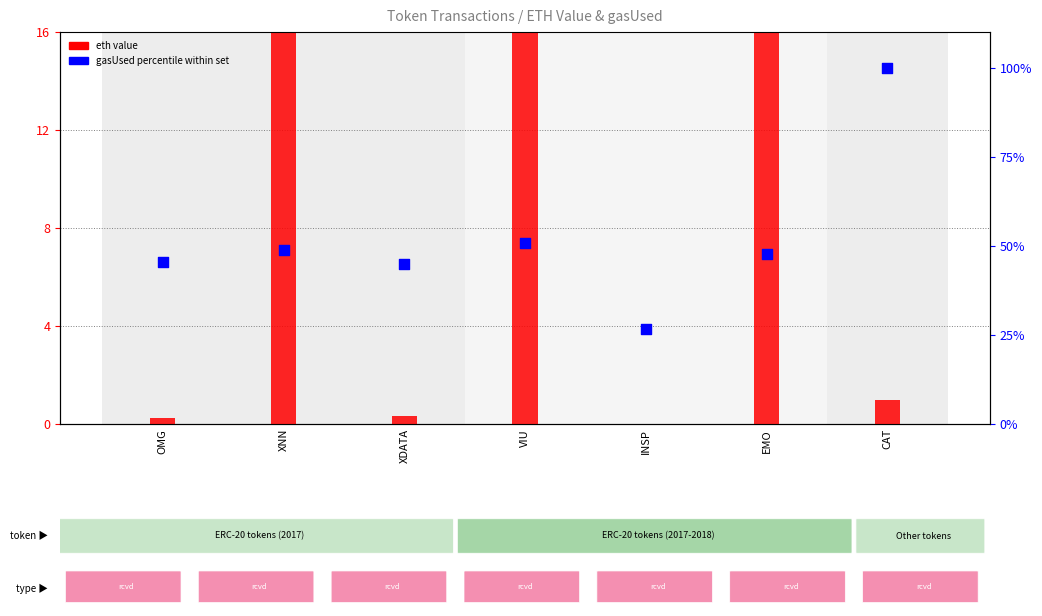

Is the value of eth value at CAT greater than the value of gasUsed percentile at CAT?

No